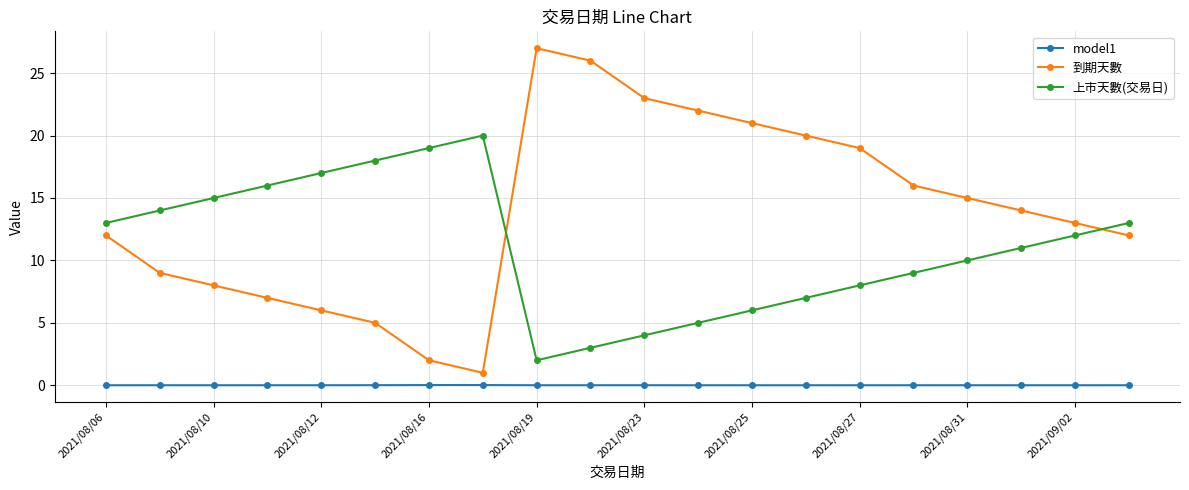

List the series in order of their peak value, lowest first.

model1, 上市天數(交易日), 到期天數